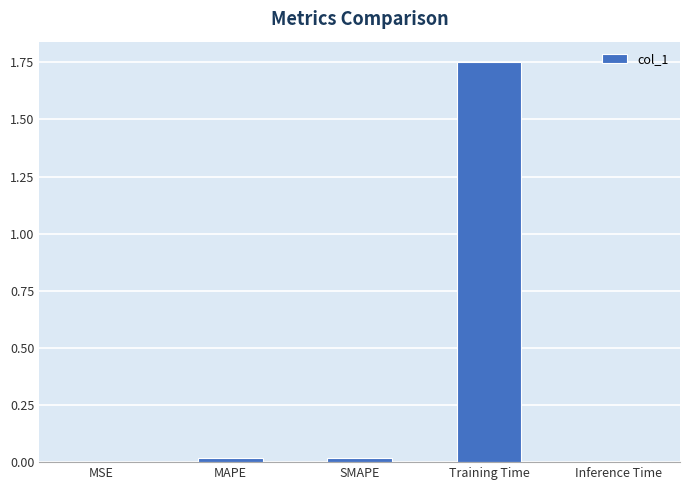

Which has a higher value, MSE or Training Time?

Training Time